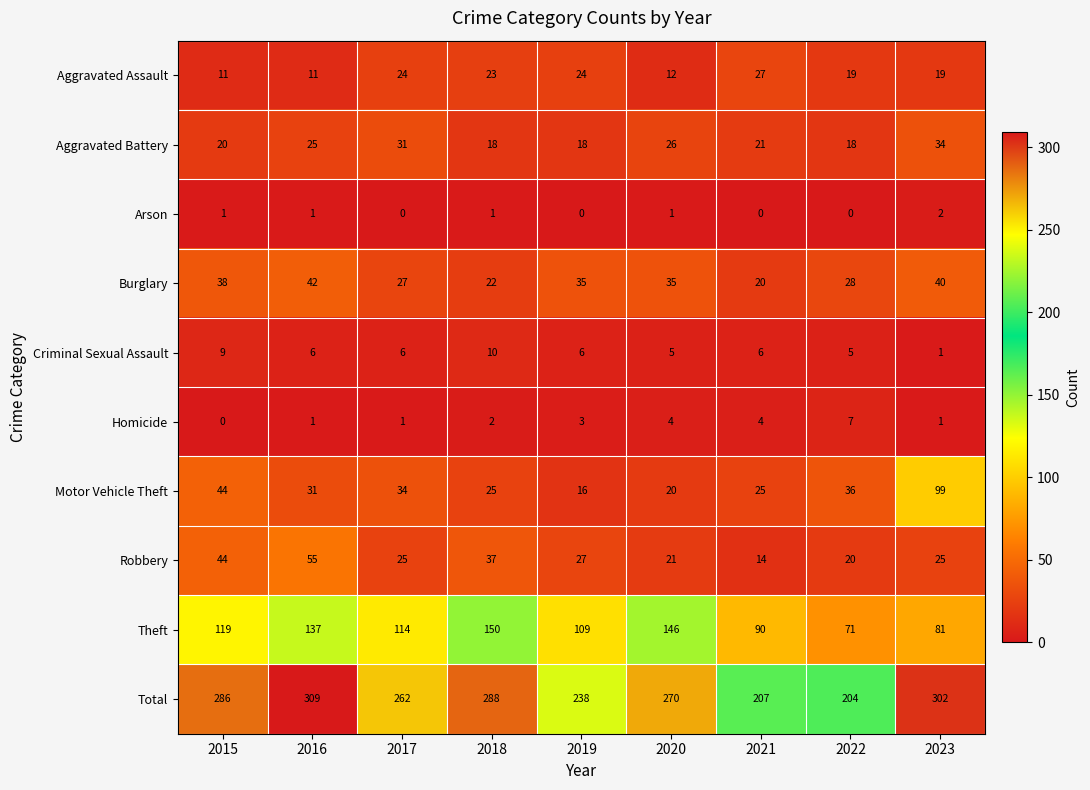

What is the maximum value shown in the chart?

309